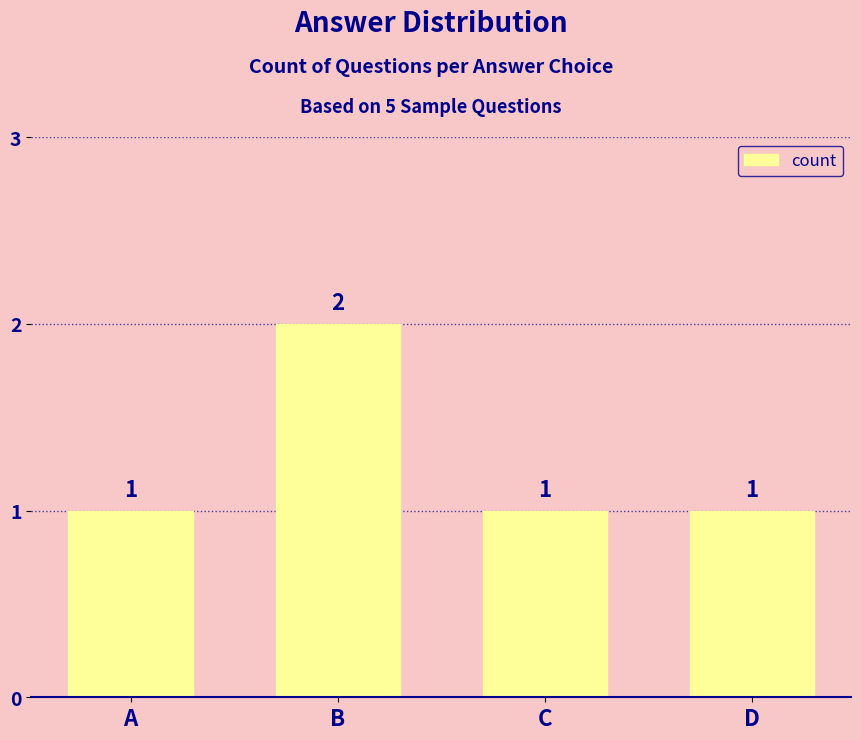

How many values are between 1 and 2?

4